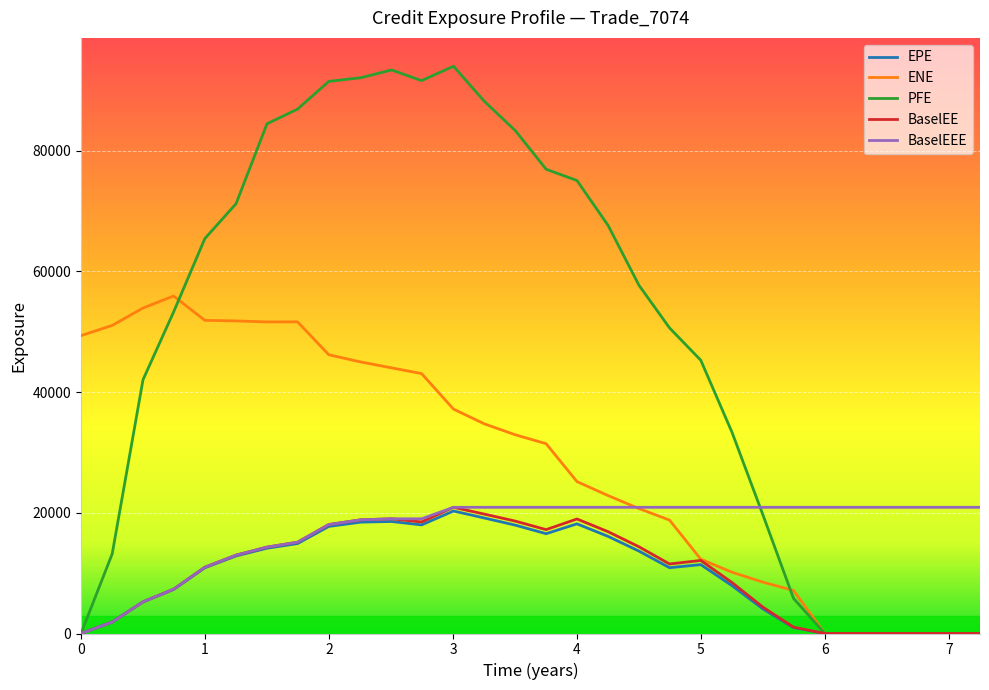

After their last crossing, which series has the higher values: ENE or BaselEEE?

BaselEEE